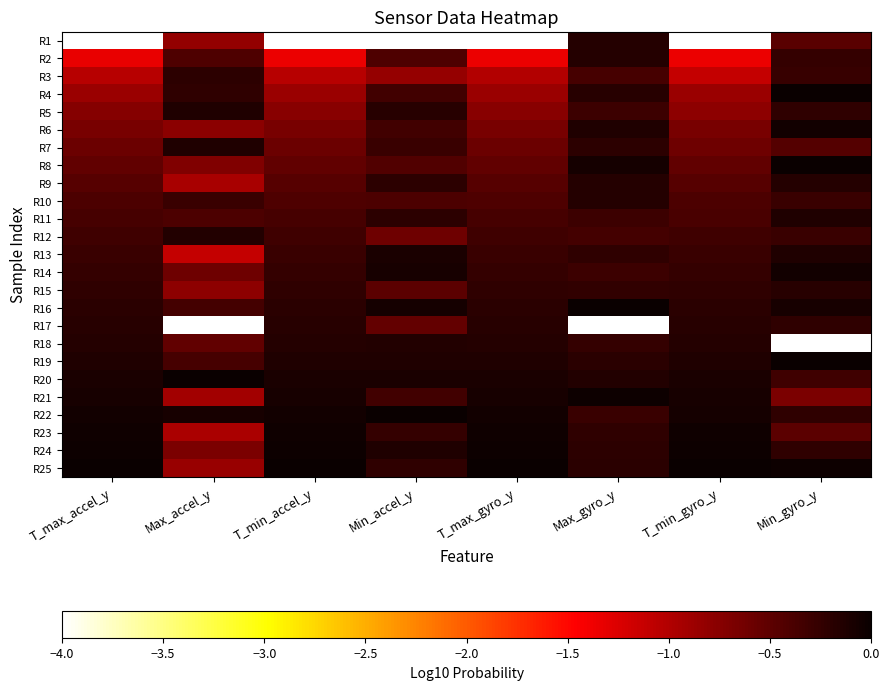

What is the smallest value displayed?

-4.0